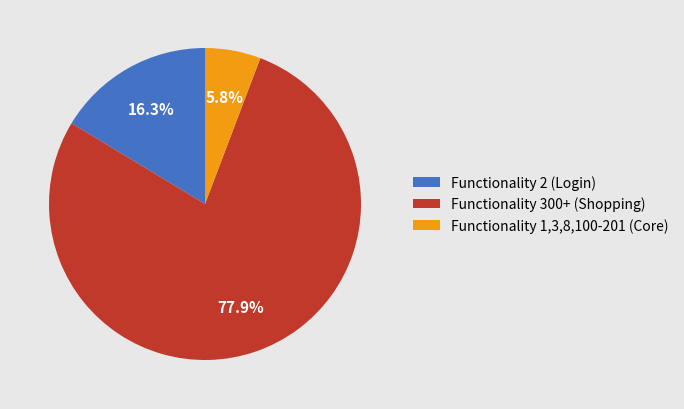

Which has a higher value, Functionality 2 (Login) or Functionality 300+ (Shopping)?

Functionality 300+ (Shopping)